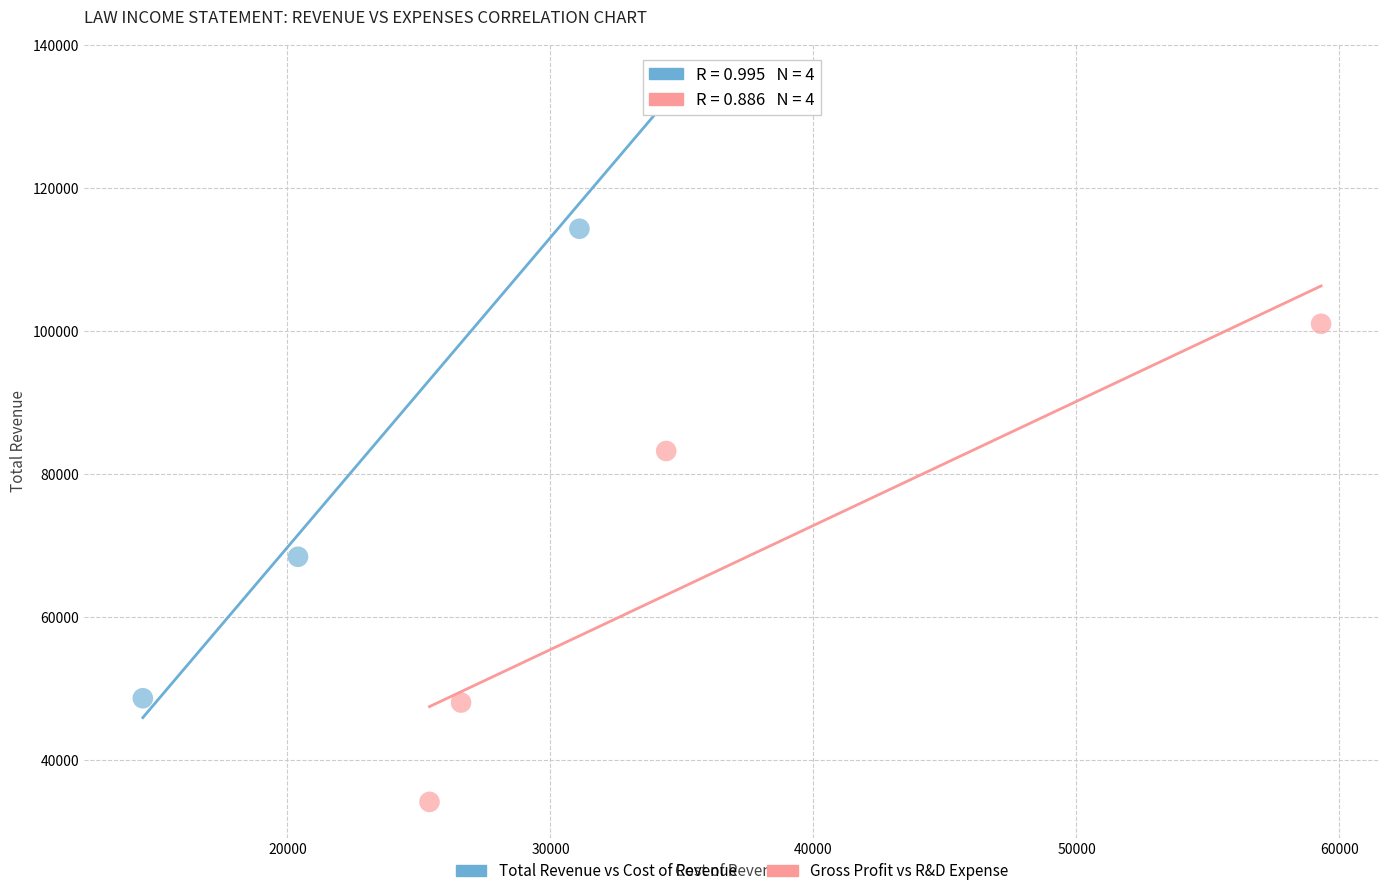

Which series contains the highest Y value?

Total Revenue vs Cost of Revenue